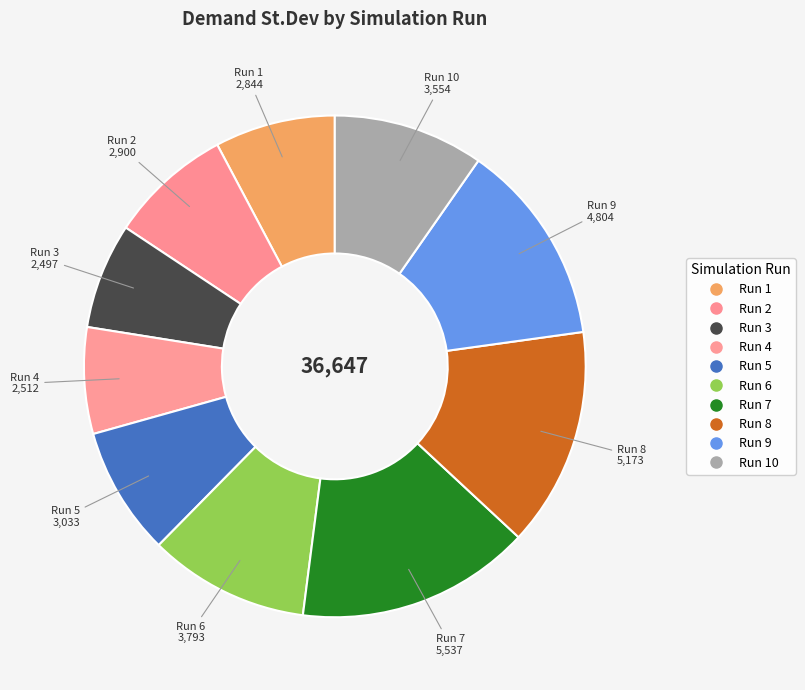

Which slice is the largest?

7